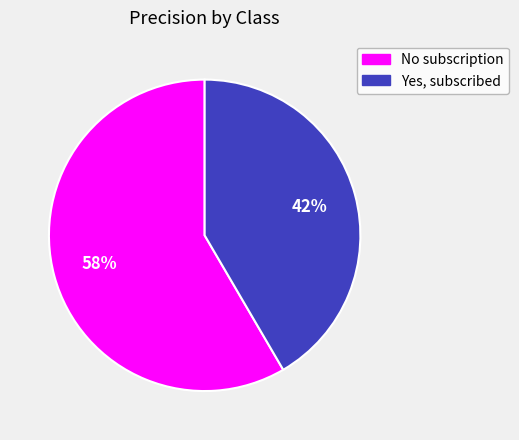

Which category has the biggest portion of the pie?

No subscription